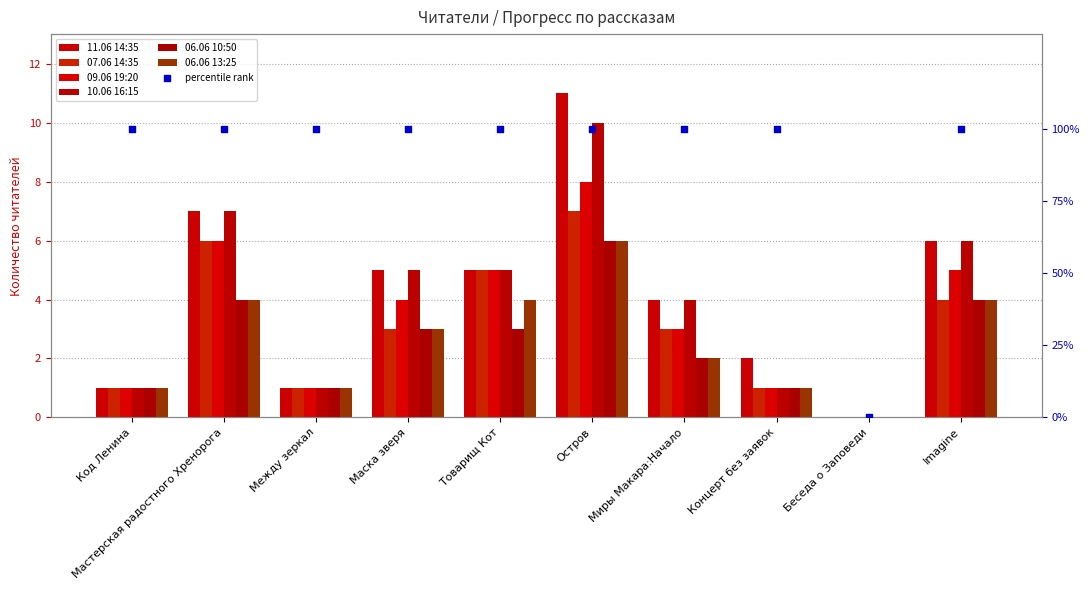

What is the total value across all series at Код Ленина?

6